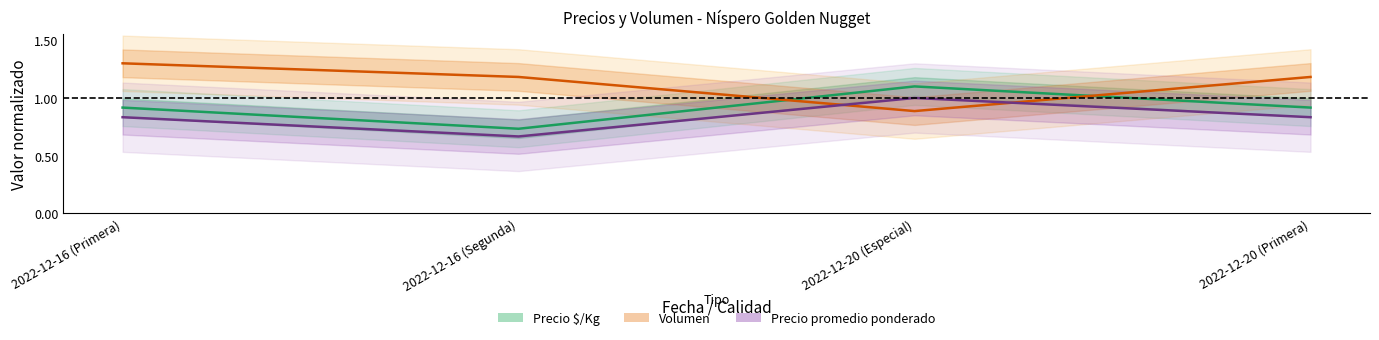

Reading left to right, transcribe all the data shown in this chart.

Precio $/Kg: 0.9	0.7	1.1	0.9
Volumen: 1.3	1.2	0.9	1.2
Precio promedio ponderado: 0.8	0.7	1.0	0.8